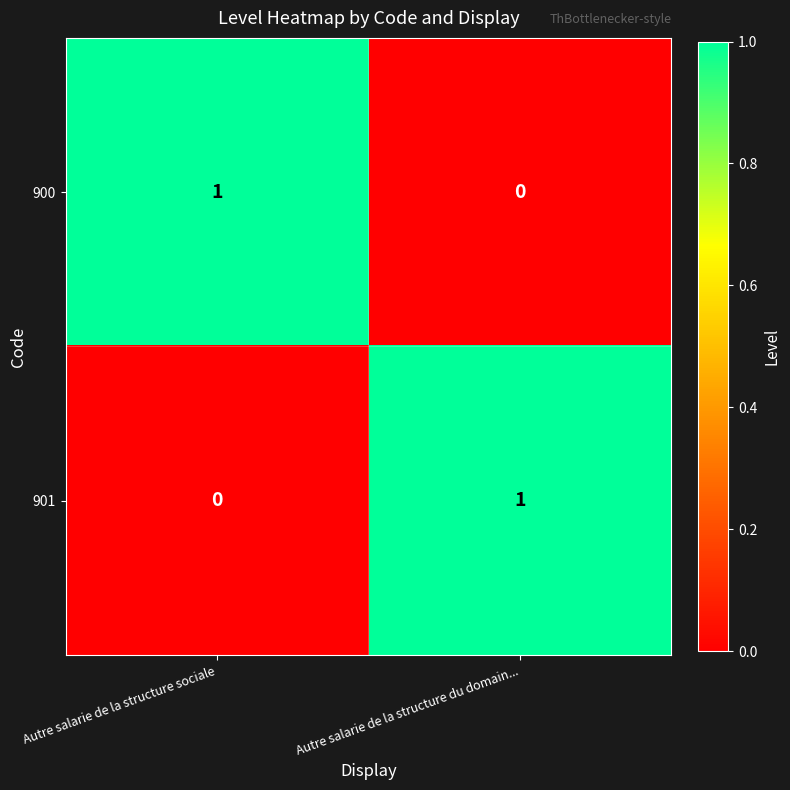

Reading left to right, extract all data points from this chart.

900: Autre salarie de la structure sociale=1	Autre salarie de la structure du domain...=0
901: Autre salarie de la structure sociale=0	Autre salarie de la structure du domain...=1